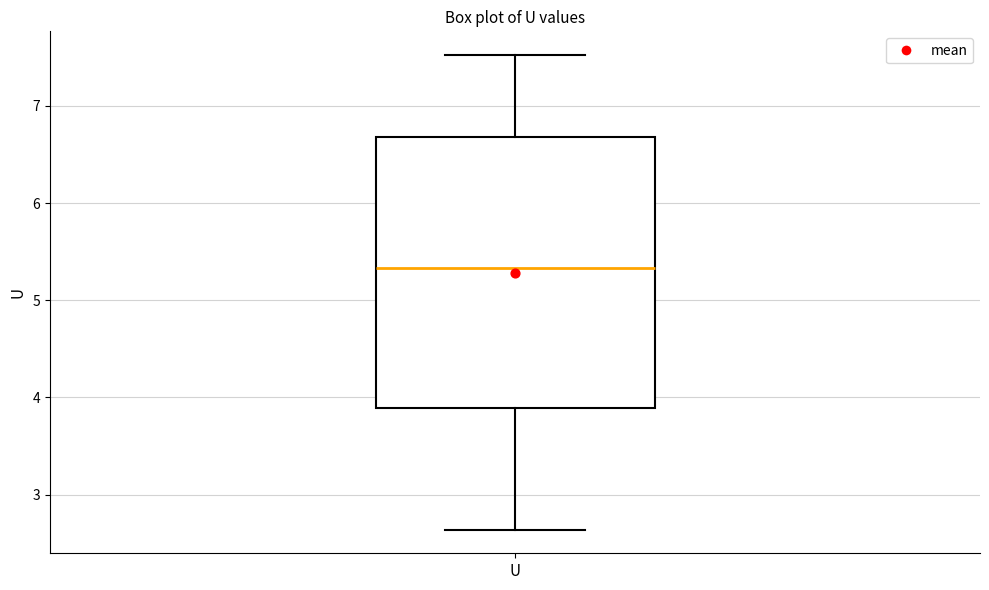

Transcribe this box plot: give where the median line is, the range the box spans, and where the two whiskers end, as read against the y-axis. The values are not printed on the chart, so give them approximately, as read against the axis.

median 5.3, box 3.9 to 6.7, whiskers 2.6 to 7.5